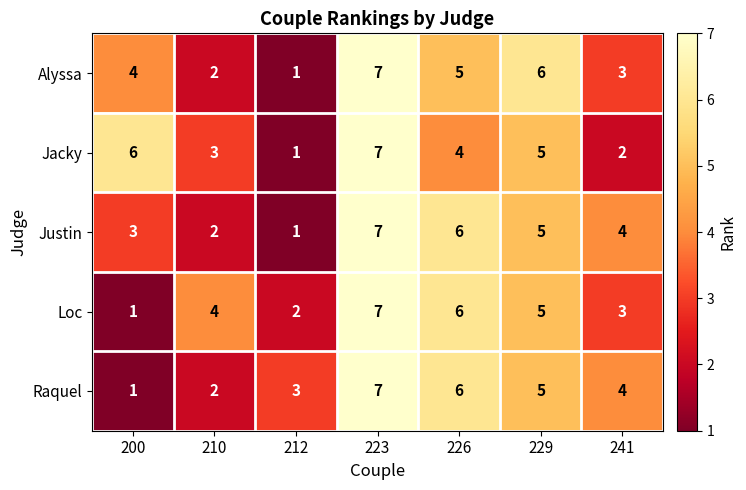

What is the difference between the maximum and second lowest values in the Alyssa series?

5